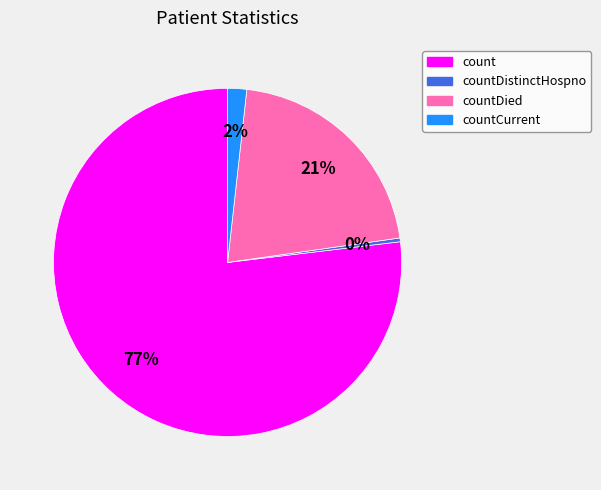

To the nearest percent, what is the average slice percentage?

25%